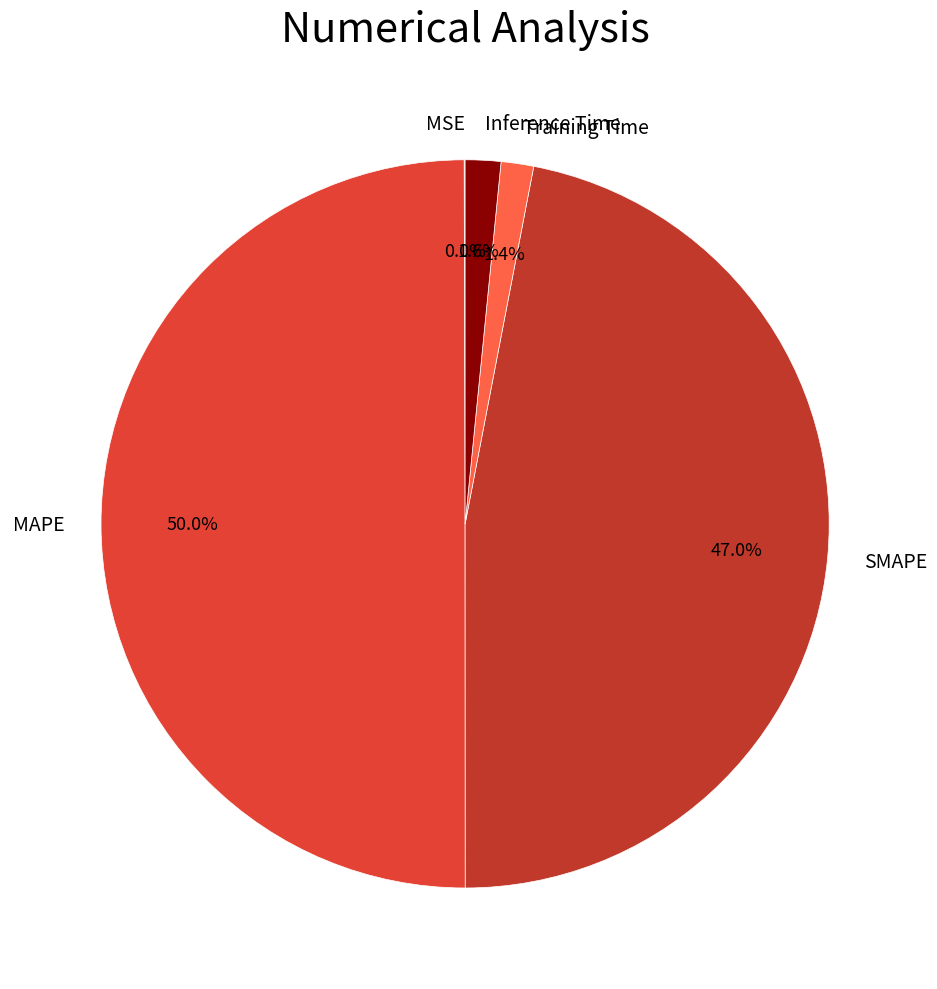

To the nearest percent, what portion does Training Time represent?

1%